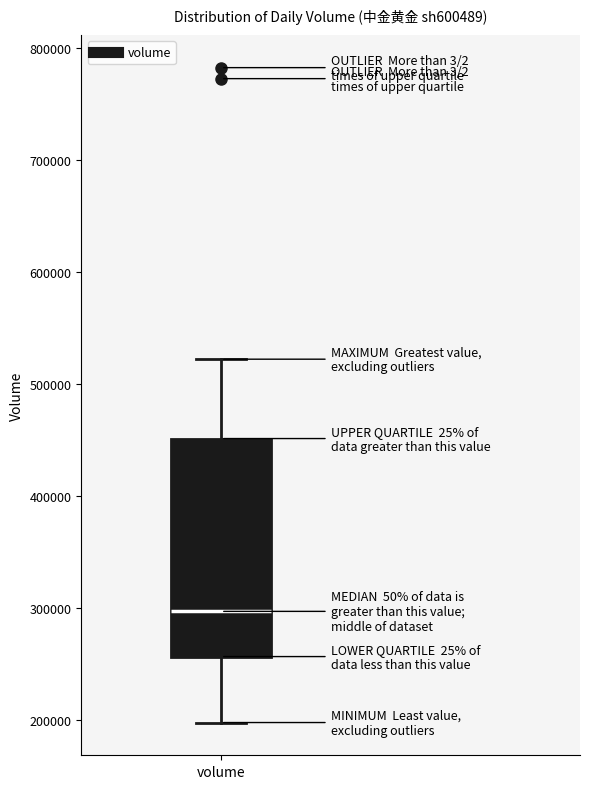

Transcribe this box plot: give where the median line is, the range the box spans, and where the two whiskers end, as read against the y-axis. The values are not printed on the chart, so give them approximately, as read against the axis.

median 300000, box 260000 to 450000, whiskers 200000 to 520000